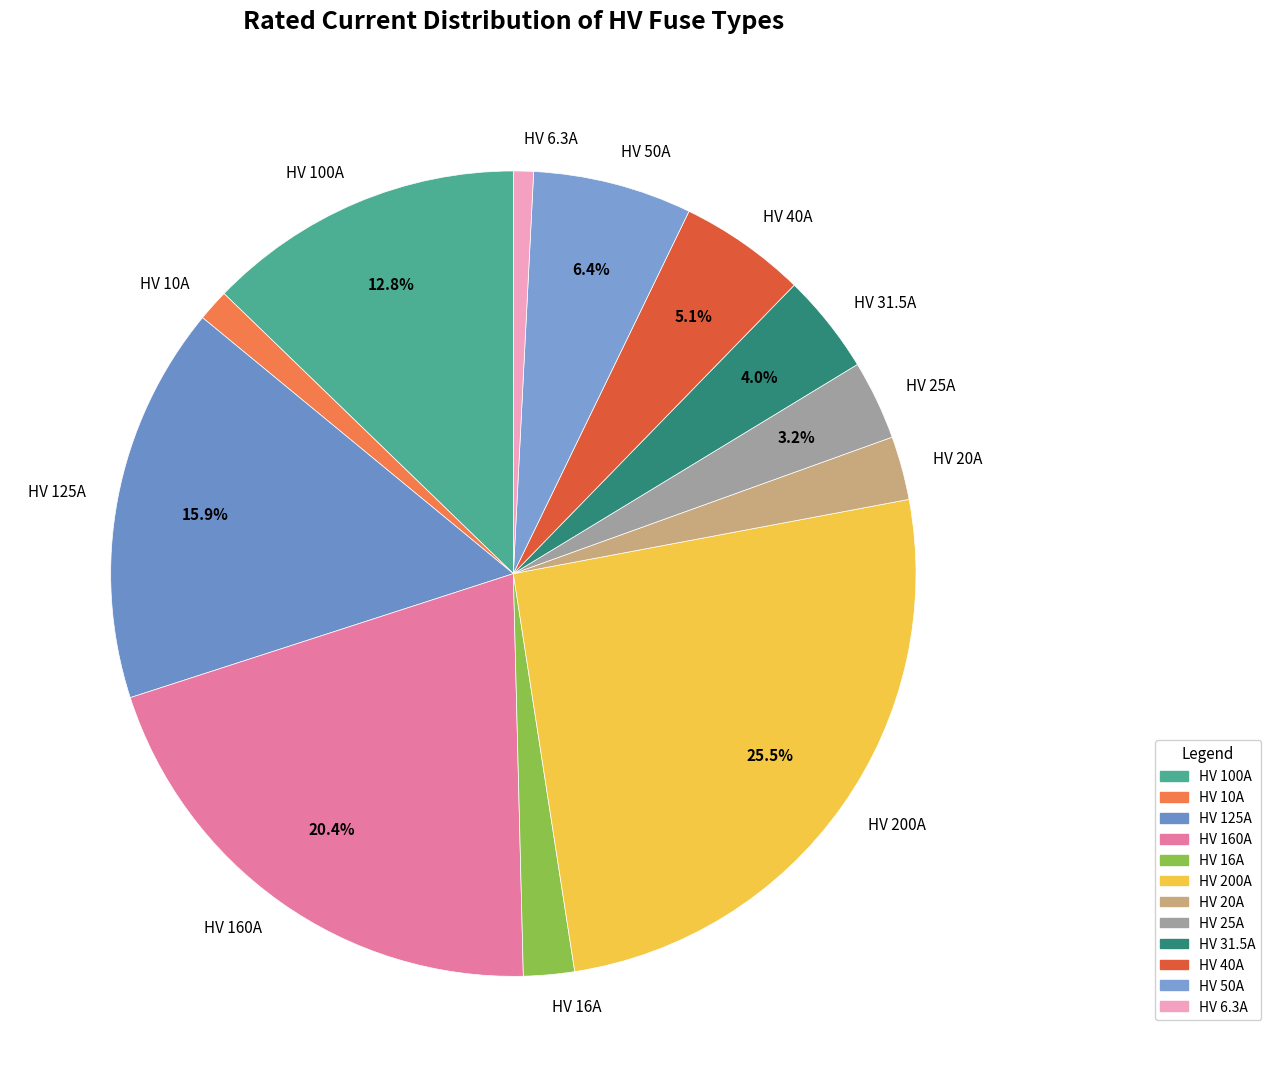

Does HV 40A account for over 50% of the chart?

No